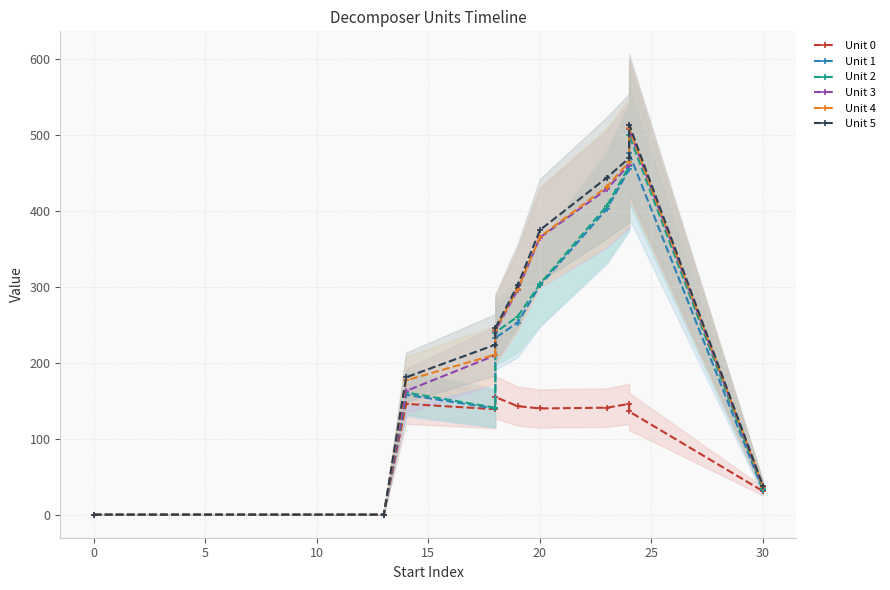

What is the value of the Unit 0 point at the 8th from the left?

141